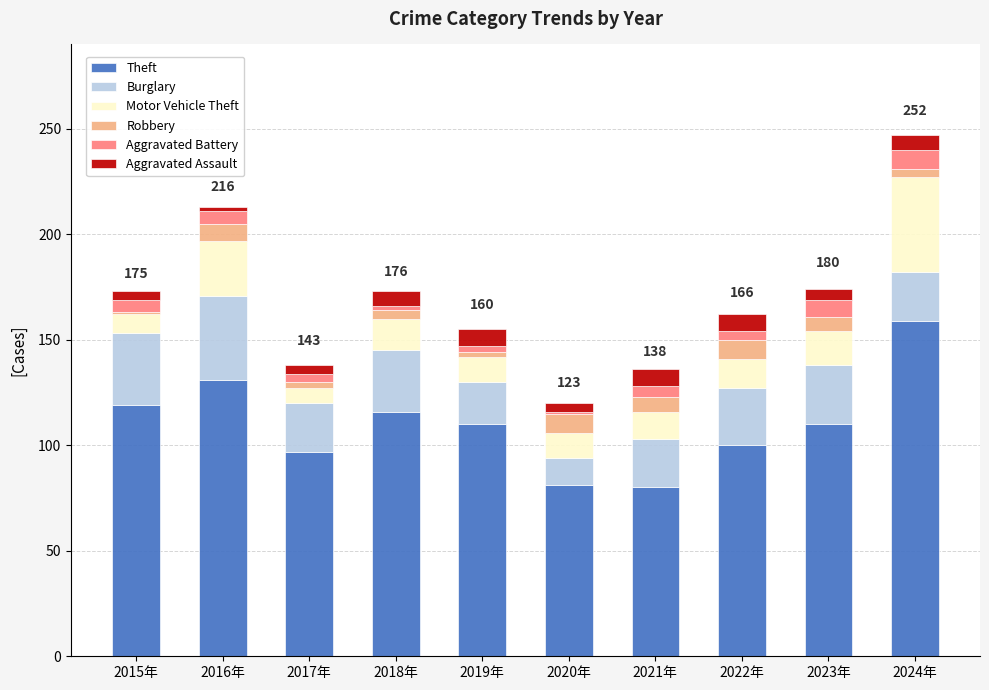

What is the difference between the maximum and minimum values in the Theft series?

79